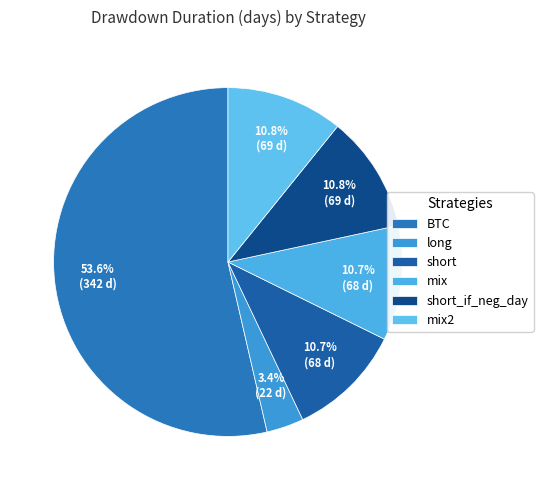

What is the ratio of the value at short_if_neg_day to the value at short?

1.0